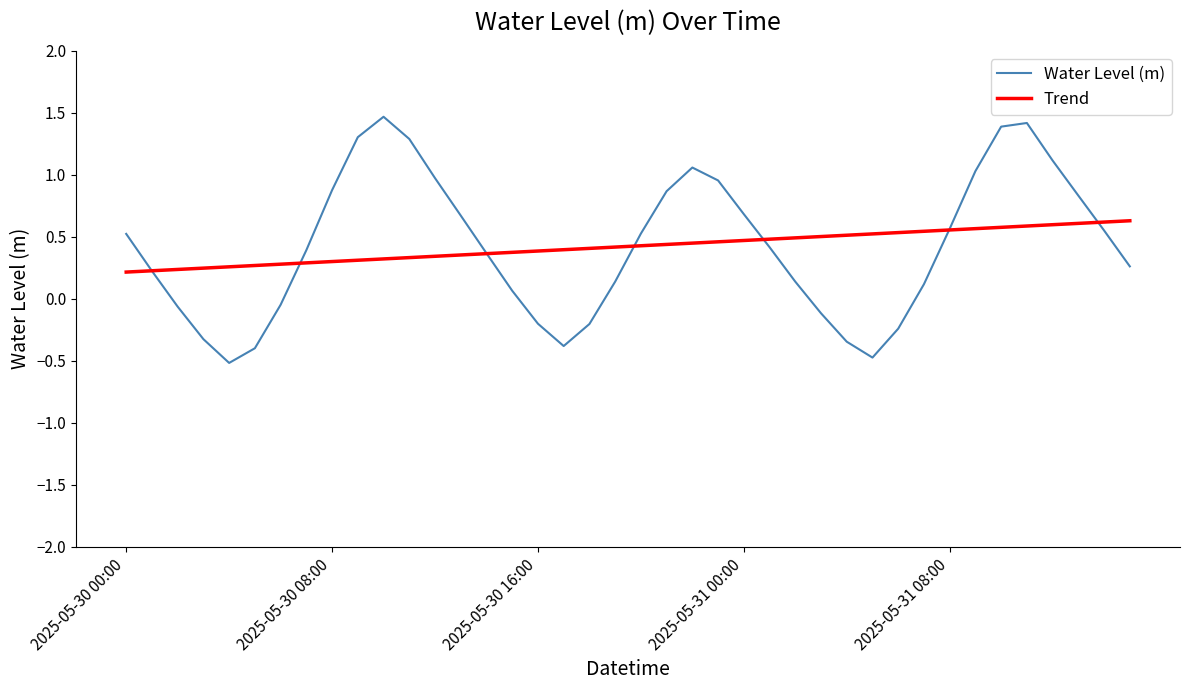

What is the greatest value displayed?

1.5